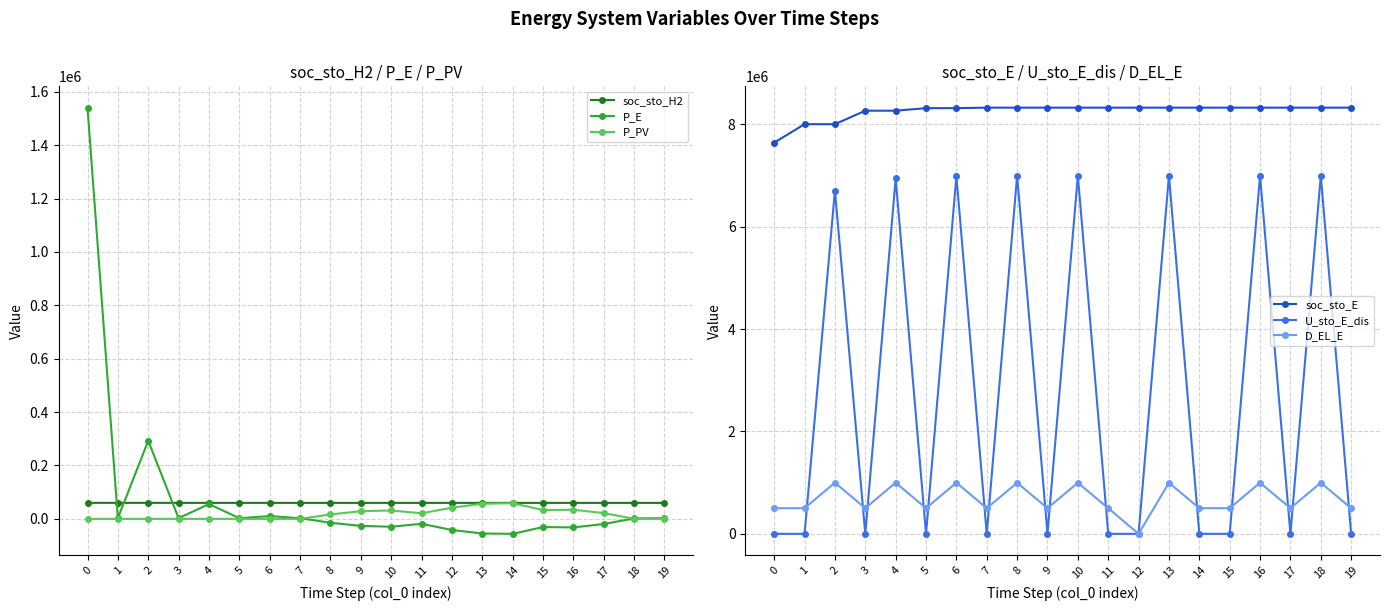

What is the difference between the maximum and minimum values in the P_E series?

1596818.9